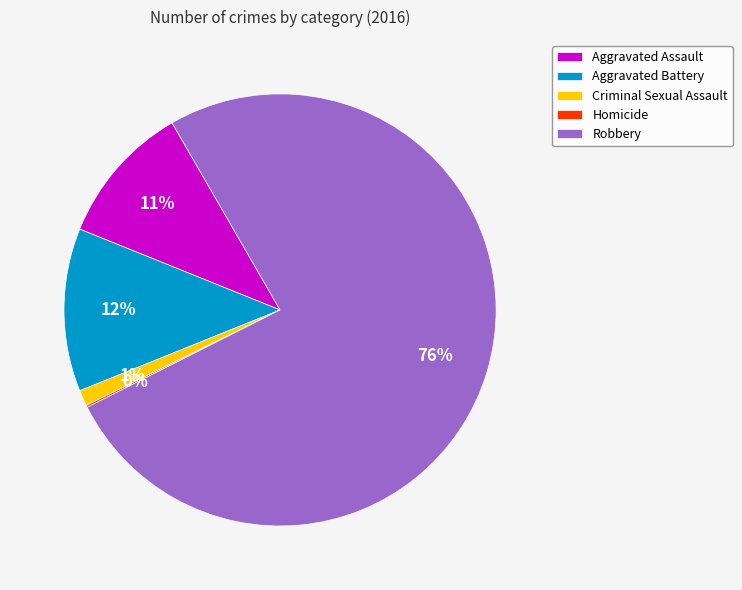

Which has a higher value, Criminal Sexual Assault or Robbery?

Robbery